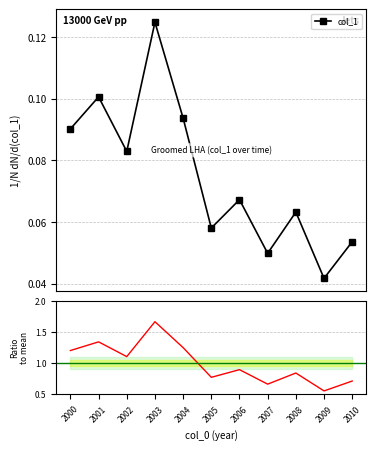

At which category does ratio reach its first local peak?

2001